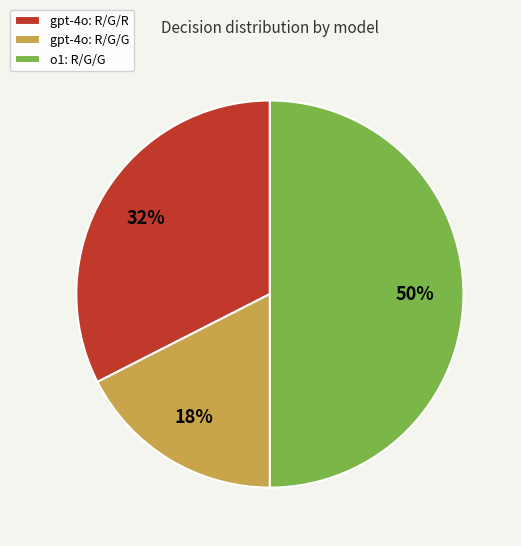

How many slices are in this pie chart?

3